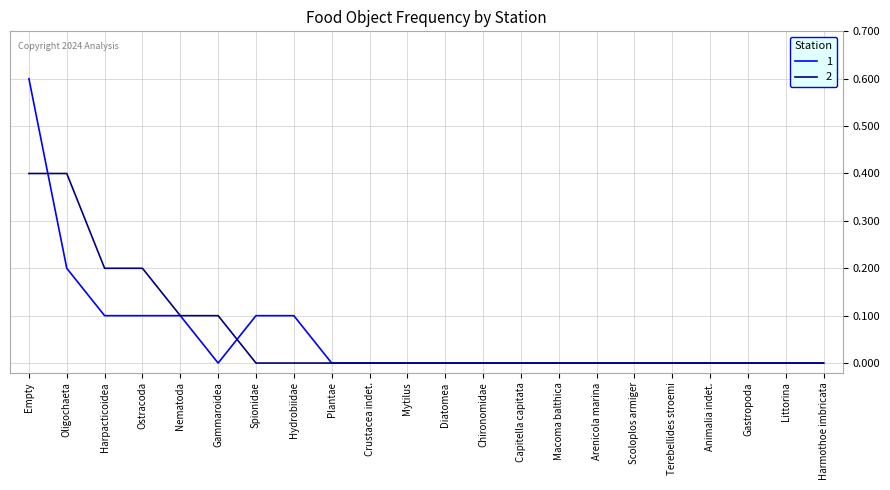

What is the spread (max minus min) of values at Ostracoda?

0.1